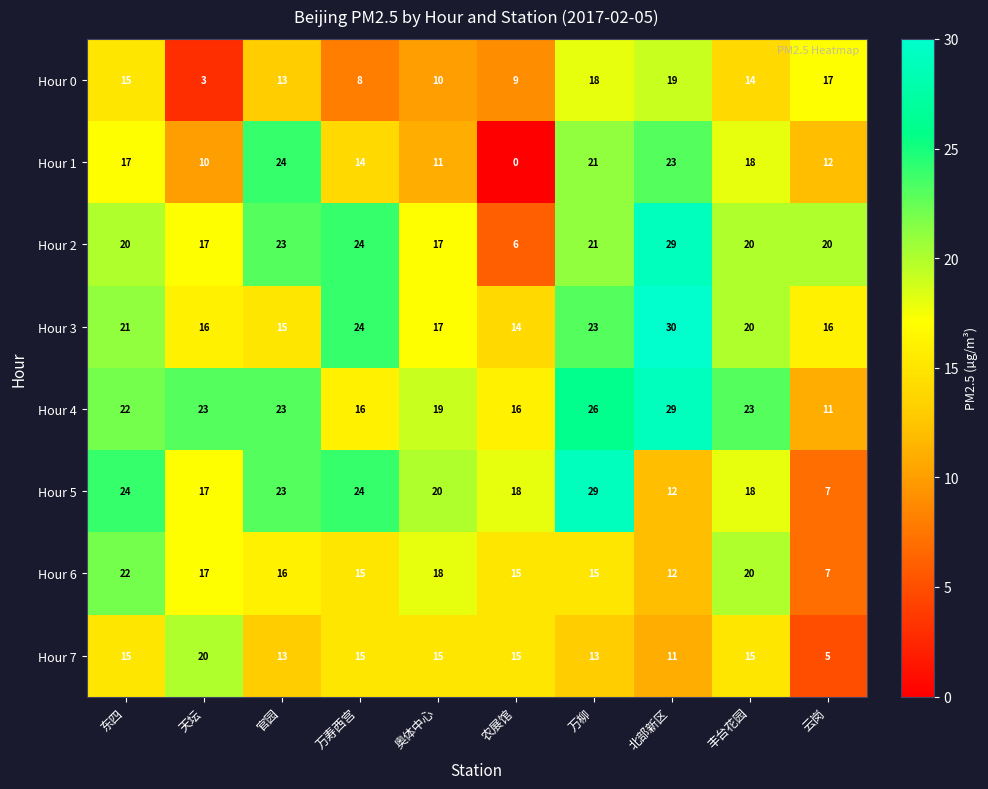

At which category does the chart reach its minimum across all series?

农展馆